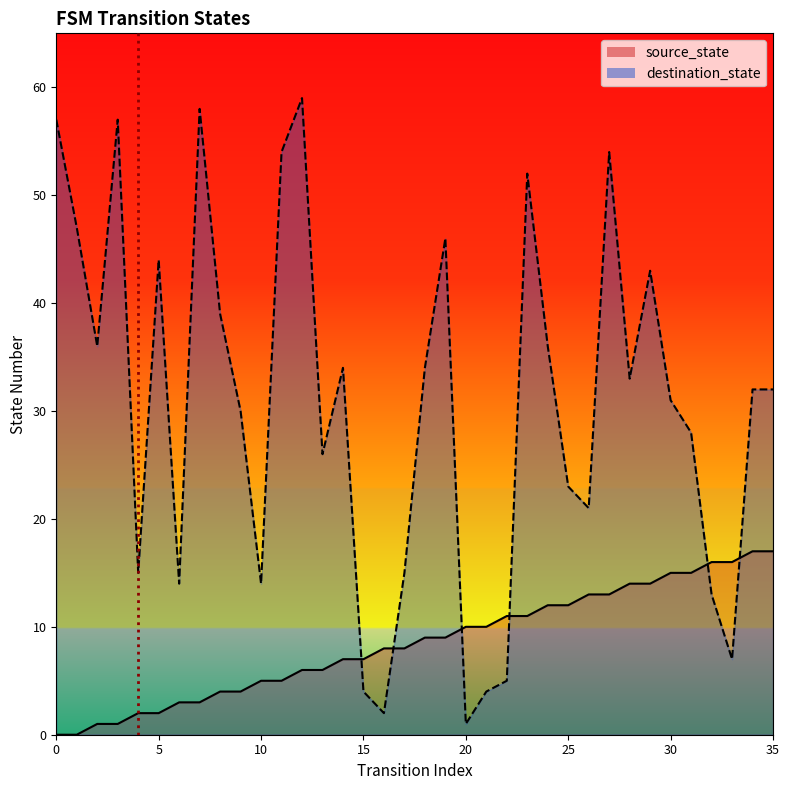

Reading left to right, extract all data points from this chart.

source_state: 0=0	1=0	2=1	3=1	4=2	5=2	6=3	7=3	8=4	9=4	10=5	11=5	12=6	13=6	14=7	15=7	16=8	17=8	18=9	19=9	20=10	21=10	22=11	23=11	24=12	25=12	26=13	27=13	28=14	29=14	30=15	31=15	32=16	33=16	34=17	35=17
destination_state: 0=57	1=47	2=36	3=57	4=15	5=44	6=14	7=58	8=39	9=30	10=14	11=54	12=59	13=26	14=34	15=4	16=2	17=15	18=34	19=46	20=1	21=4	22=5	23=52	24=36	25=23	26=21	27=54	28=33	29=43	30=31	31=28	32=13	33=7	34=32	35=32